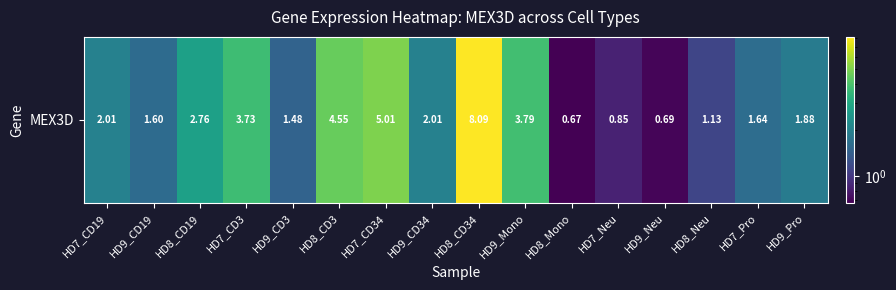

List the labels in order of value, largest first.

HD8_CD34, HD7_CD34, HD8_CD3, HD9_Mono, HD7_CD3, HD8_CD19, HD7_CD19, HD9_CD34, HD9_Pro, HD7_Pro, HD9_CD19, HD9_CD3, HD8_Neu, HD7_Neu, HD9_Neu, HD8_Mono